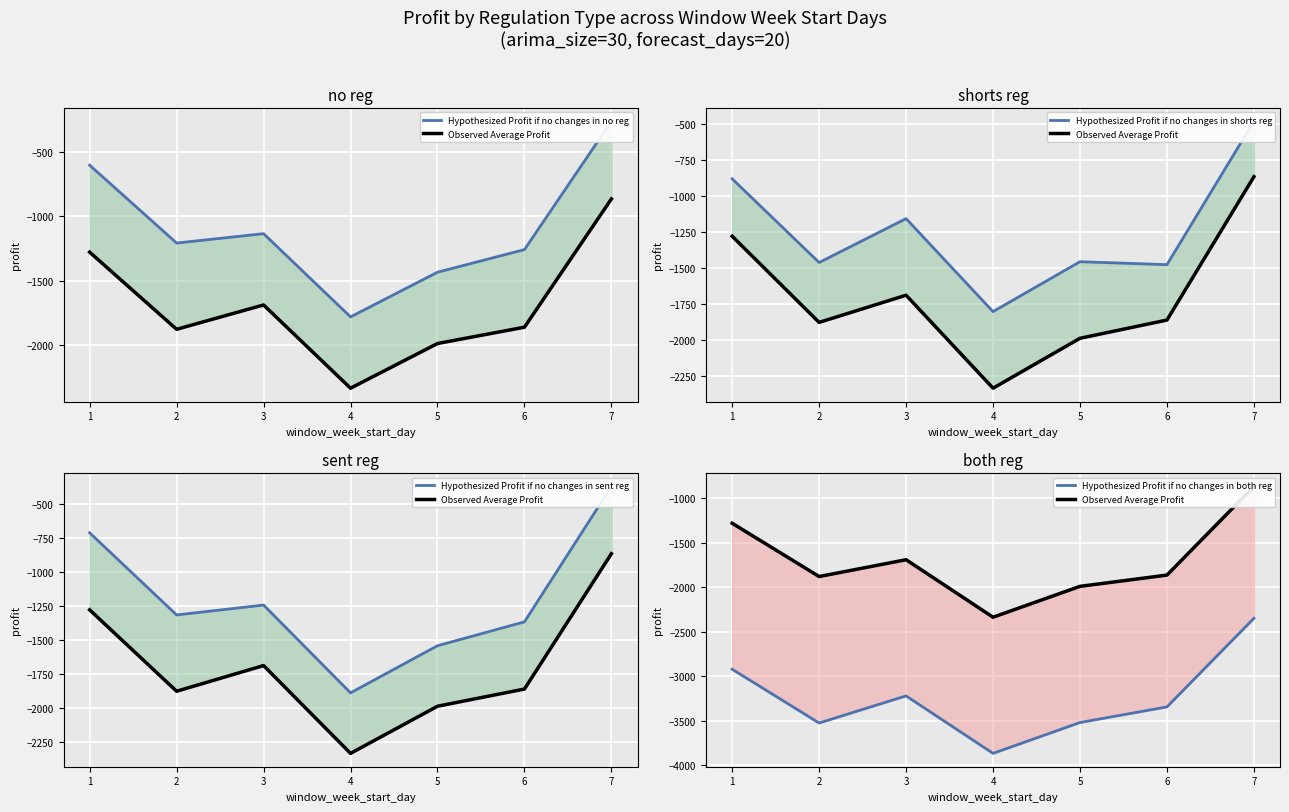

True or false: Hypothesized Profit if no changes in both reg has more than 2 points higher than both neighbors.

False